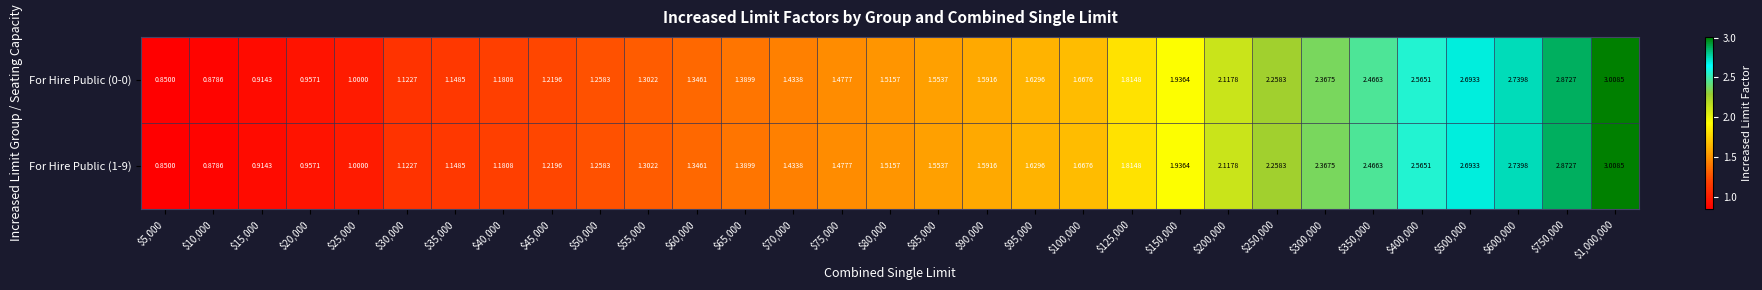

Reading left to right, what are all the values shown in this chart?

For Hire Public (0-0): $5,000=0.8	$10,000=0.9	$15,000=0.9	$20,000=1.0	$25,000=1.0	$30,000=1.1	$35,000=1.1	$40,000=1.2	$45,000=1.2	$50,000=1.3	$55,000=1.3	$60,000=1.3	$65,000=1.4	$70,000=1.4	$75,000=1.5	$80,000=1.5	$85,000=1.6	$90,000=1.6	$95,000=1.6	$100,000=1.7	$125,000=1.8	$150,000=1.9	$200,000=2.1	$250,000=2.3	$300,000=2.4	$350,000=2.5	$400,000=2.6	$500,000=2.7	$600,000=2.7	$750,000=2.9	$1,000,000=3.0
For Hire Public (1-9): $5,000=0.8	$10,000=0.9	$15,000=0.9	$20,000=1.0	$25,000=1.0	$30,000=1.1	$35,000=1.1	$40,000=1.2	$45,000=1.2	$50,000=1.3	$55,000=1.3	$60,000=1.3	$65,000=1.4	$70,000=1.4	$75,000=1.5	$80,000=1.5	$85,000=1.6	$90,000=1.6	$95,000=1.6	$100,000=1.7	$125,000=1.8	$150,000=1.9	$200,000=2.1	$250,000=2.3	$300,000=2.4	$350,000=2.5	$400,000=2.6	$500,000=2.7	$600,000=2.7	$750,000=2.9	$1,000,000=3.0